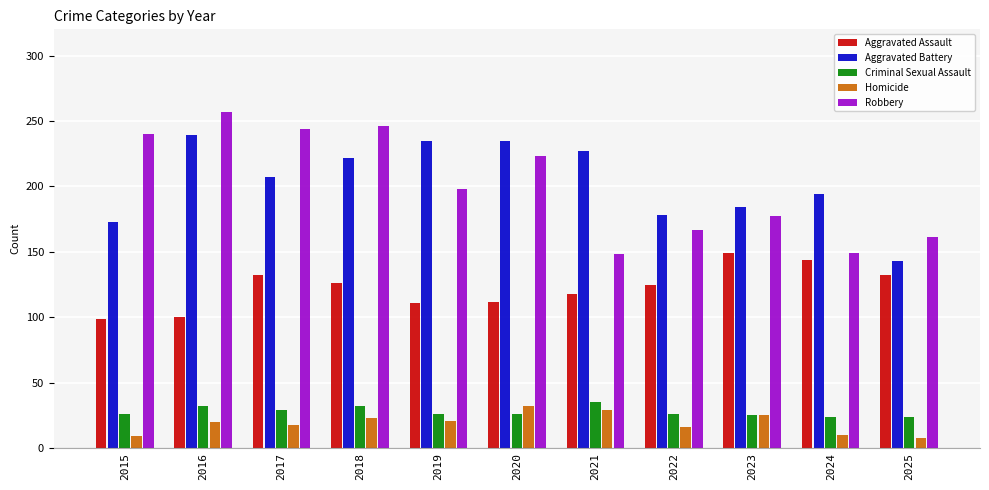

What is the sum of all Criminal Sexual Assault values?

305